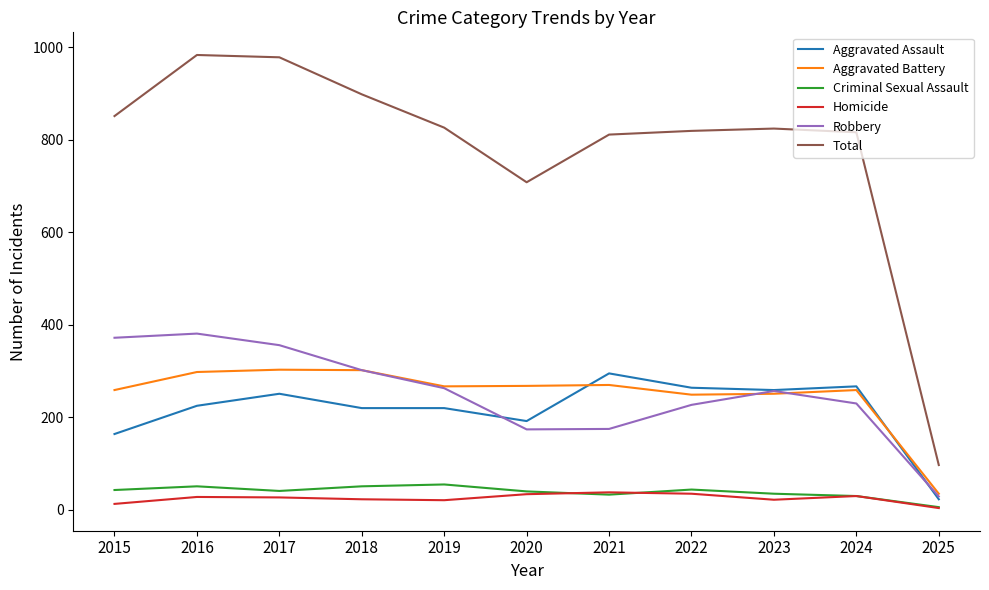

Does the chart have visible grid lines?

No